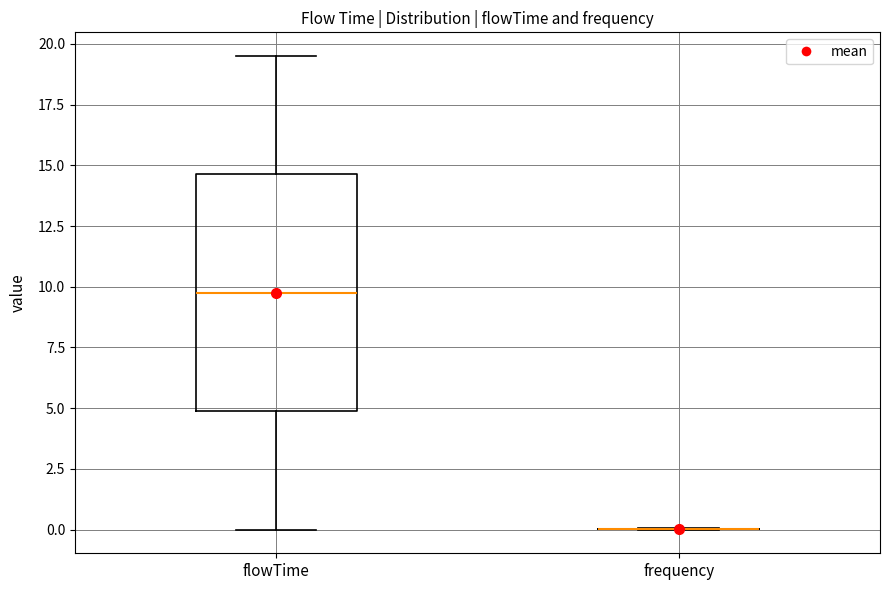

Where is the upper edge of the box for flowTime on the y-axis? The values are not printed on the chart, so give them approximately, as read against the axis.

14.5